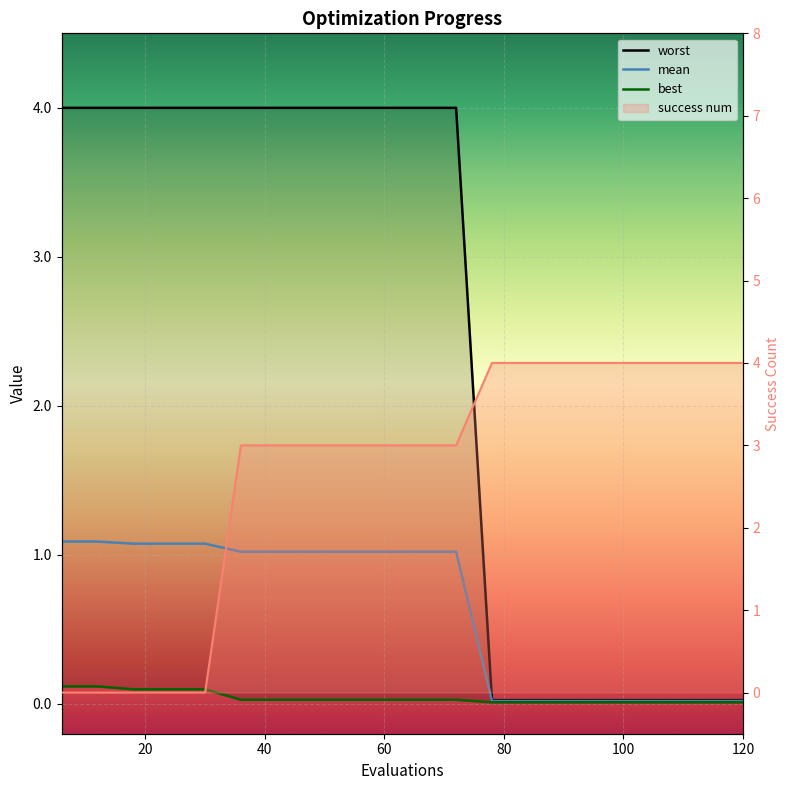

What is the value of the worst point at the 2nd from the left?

4.0